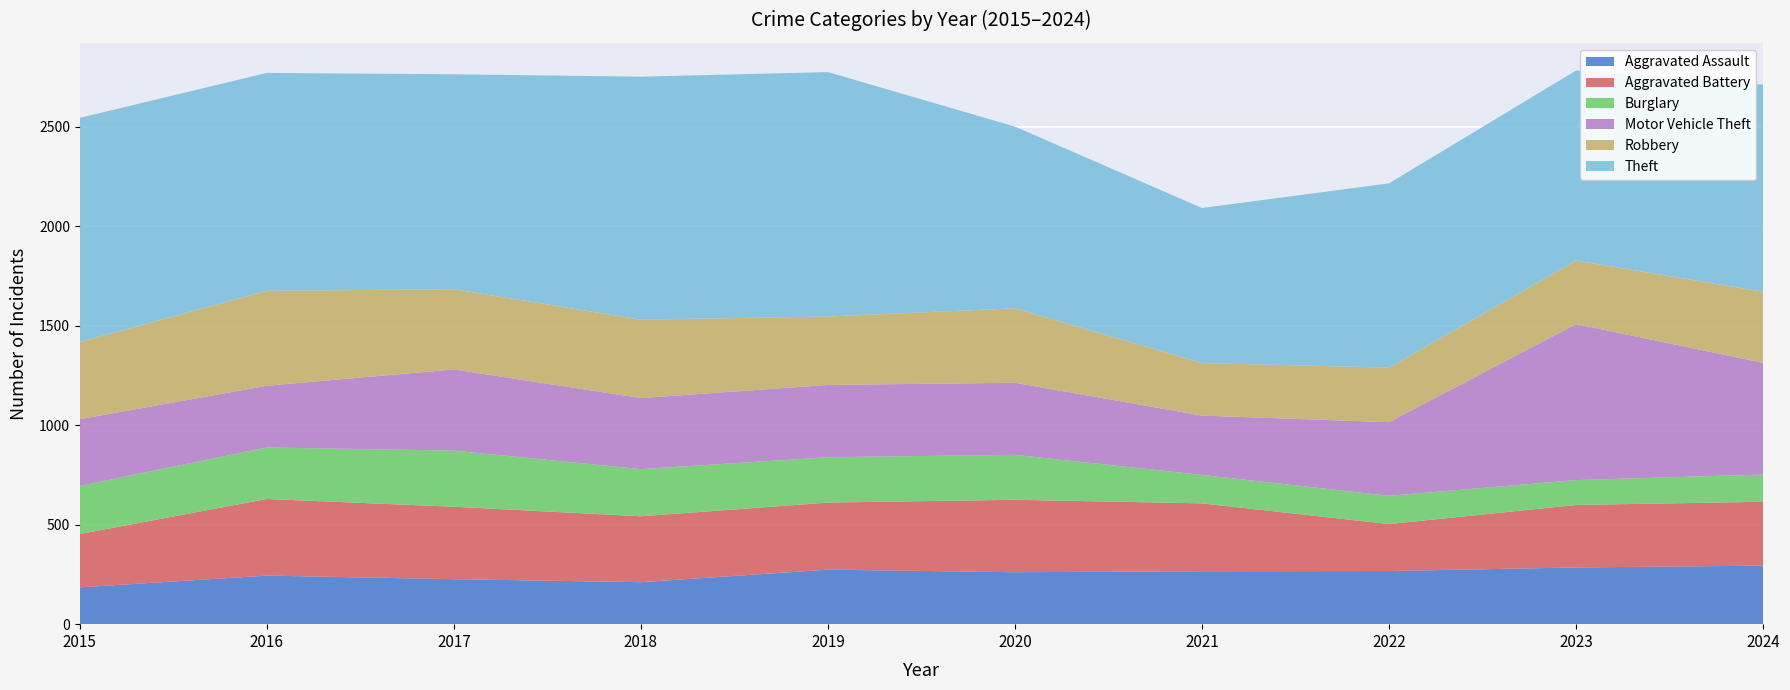

Reading left to right, extract all data points from this chart.

Aggravated Assault: 185	244	226	211	274	261	266	267	285	294
Aggravated Battery: 268	385	364	331	337	364	341	236	314	321
Burglary: 242	259	282	237	228	226	143	142	125	137
Motor Vehicle Theft: 335	310	408	357	363	362	298	370	784	561
Robbery: 388	477	403	394	344	374	264	274	319	357
Theft: 1126	1095	1080	1221	1228	913	779	926	955	1041